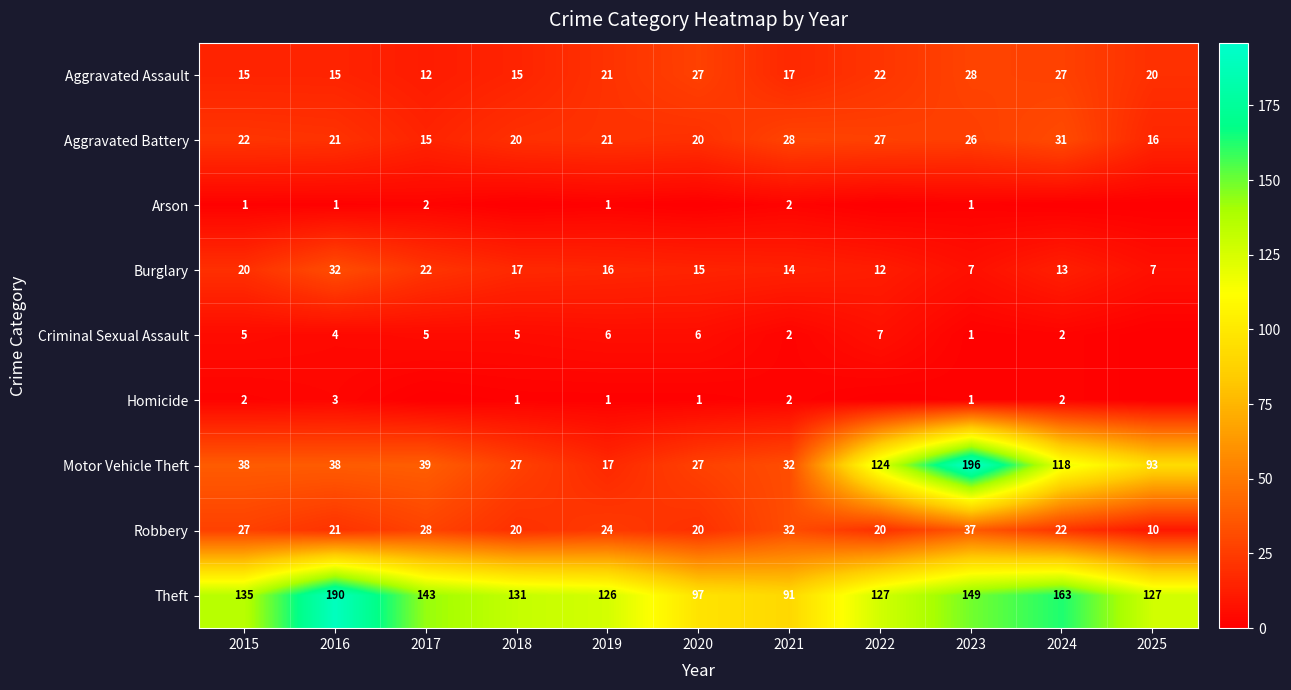

The Aggravated Assault series shows 15 at 2018. True or false?

True